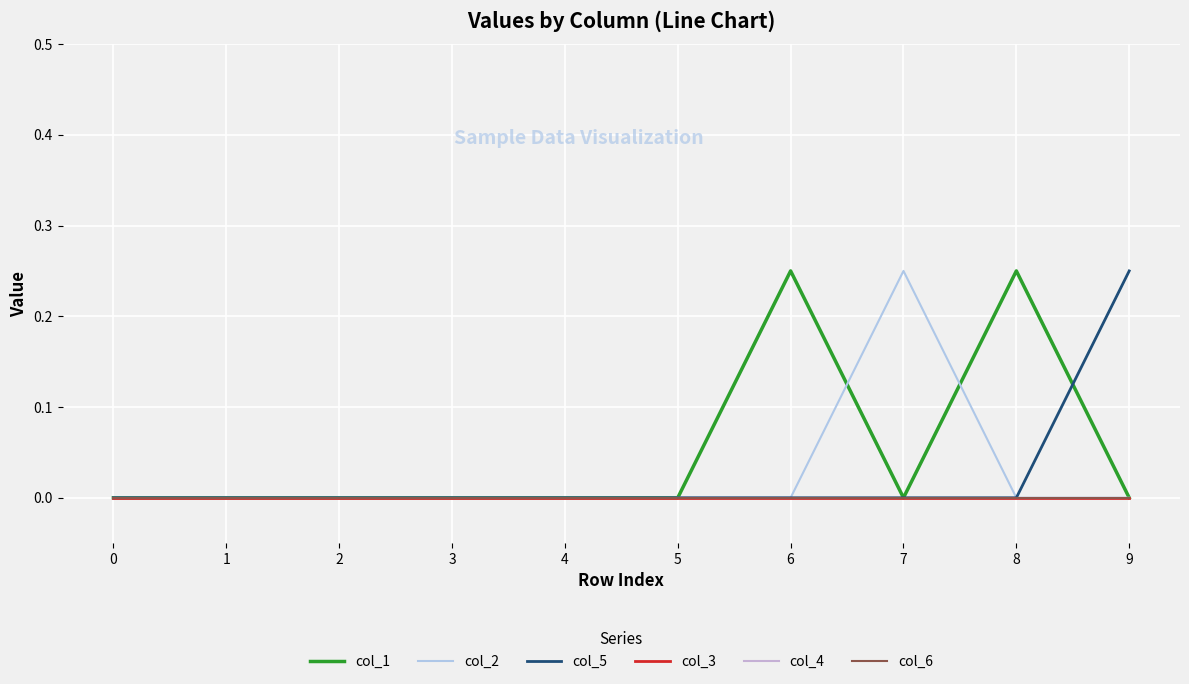

Is this an area chart (filled region under the line)?

No